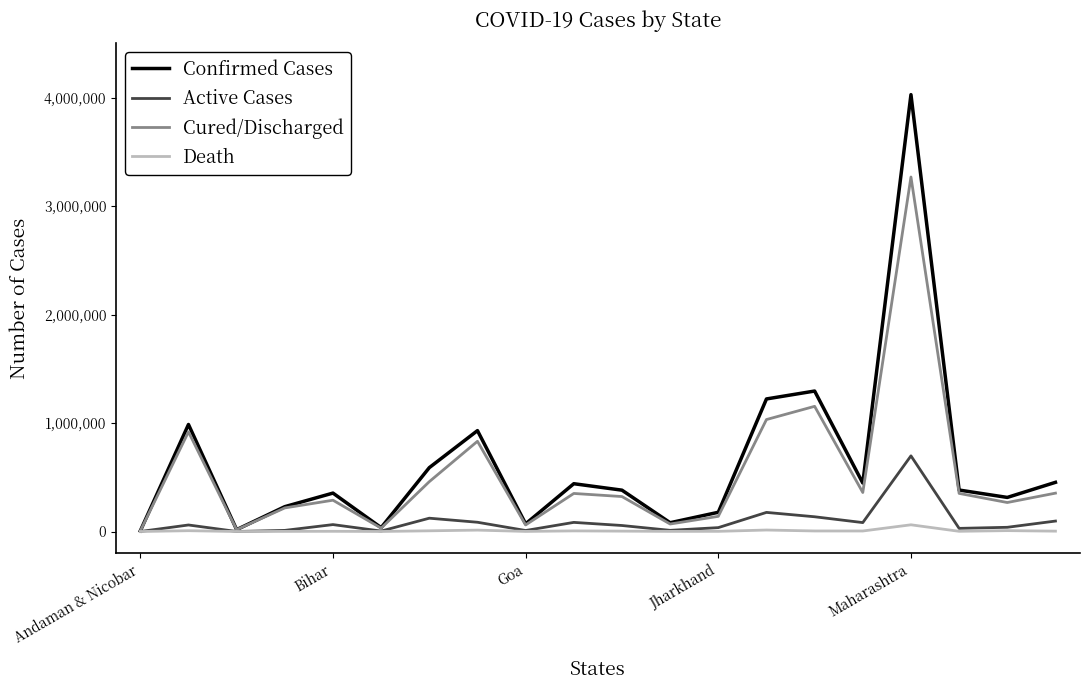

True or false: Active Cases has more than 2 points higher than both neighbors.

True